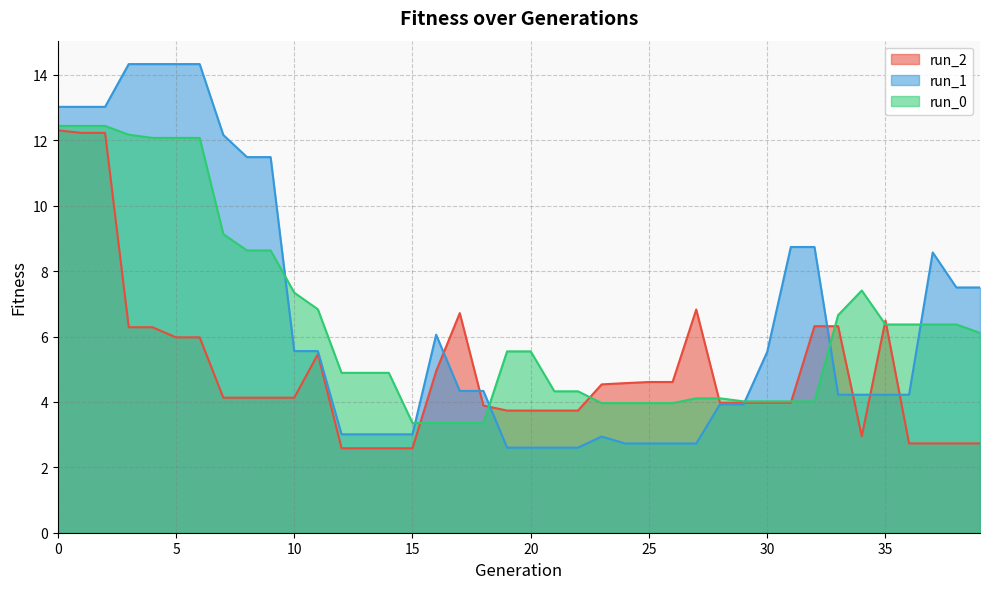

Does the chart have visible grid lines?

Yes